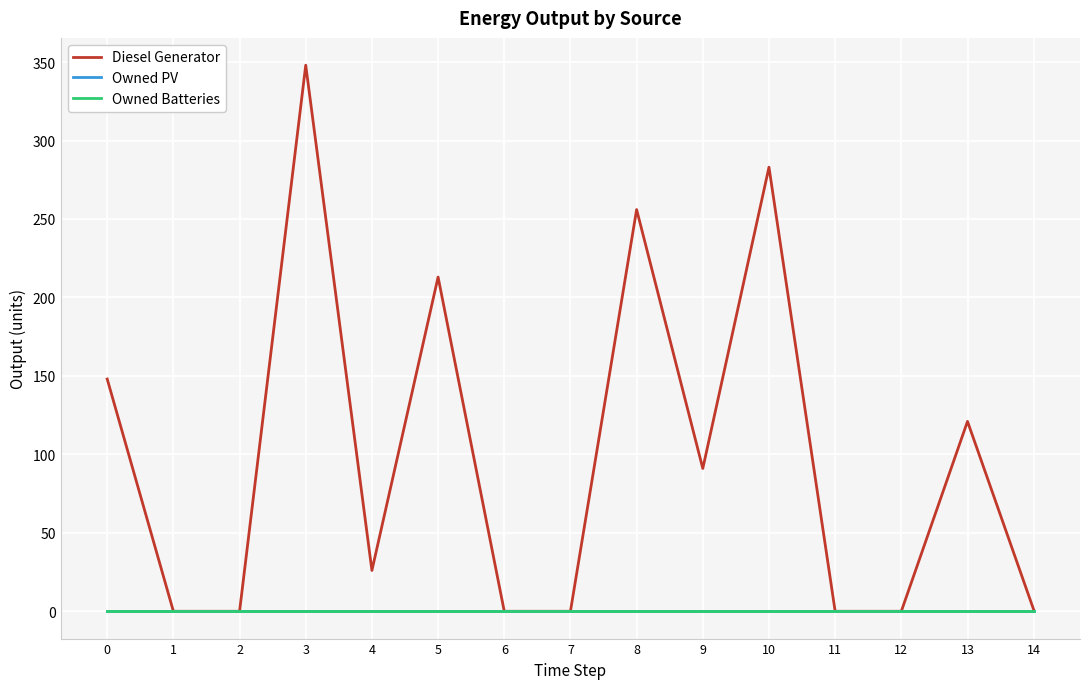

Reading left to right, list all the values displayed in this chart.

Diesel Generator: 0=148	1=0	2=0	3=348	4=26	5=213	6=0	7=0	8=256	9=91	10=283	11=0	12=0	13=121	14=1
Owned PV: 0=0	1=0	2=0	3=0	4=0	5=0	6=0	7=0	8=0	9=0	10=0	11=0	12=0	13=0	14=0
Owned Batteries: 0=0	1=0	2=0	3=0	4=0	5=0	6=0	7=0	8=0	9=0	10=0	11=0	12=0	13=0	14=0